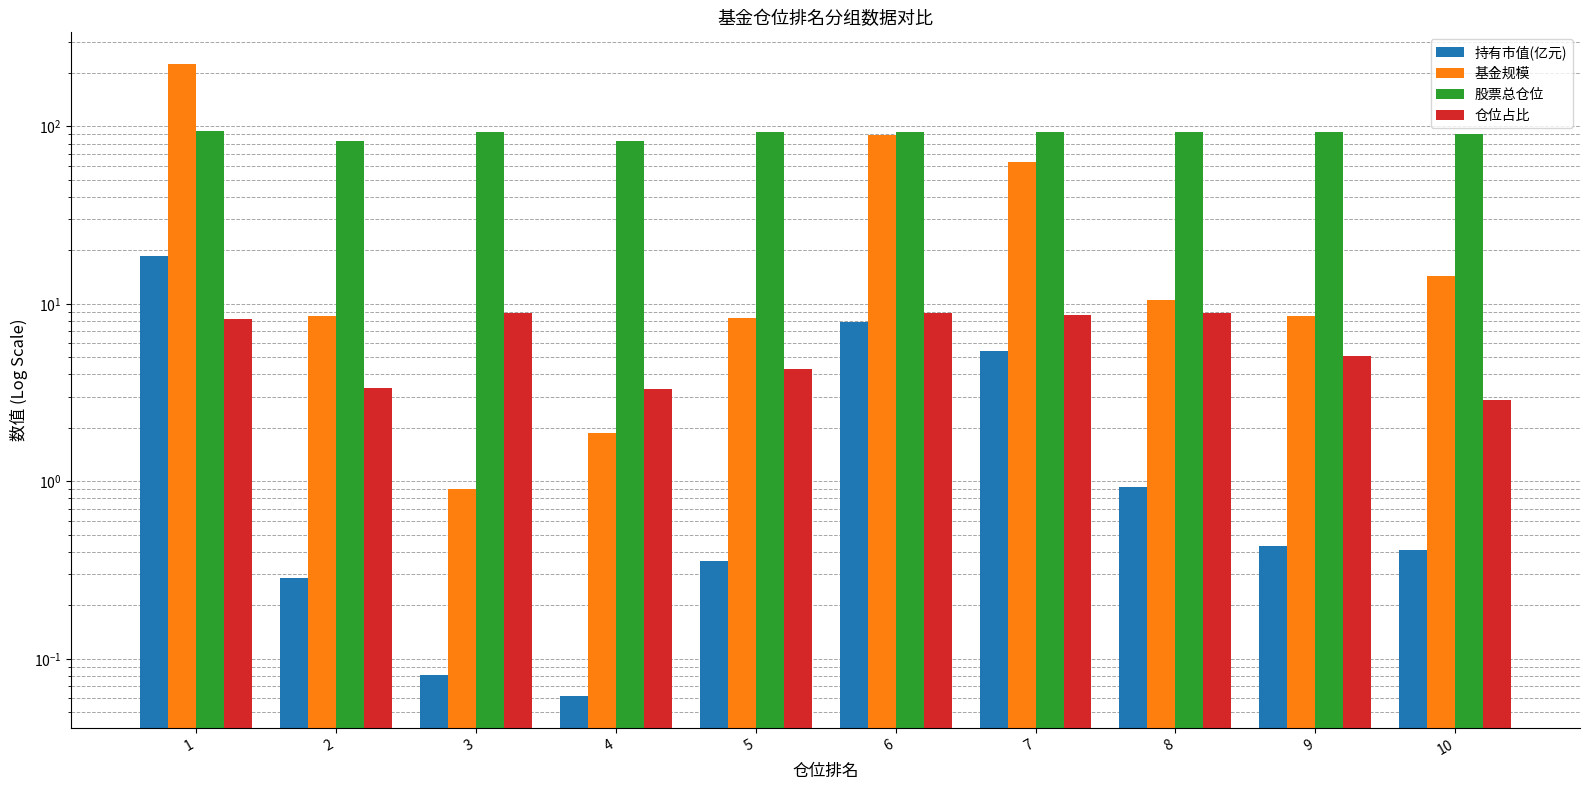

What is the total value across all series at 8?

113.5